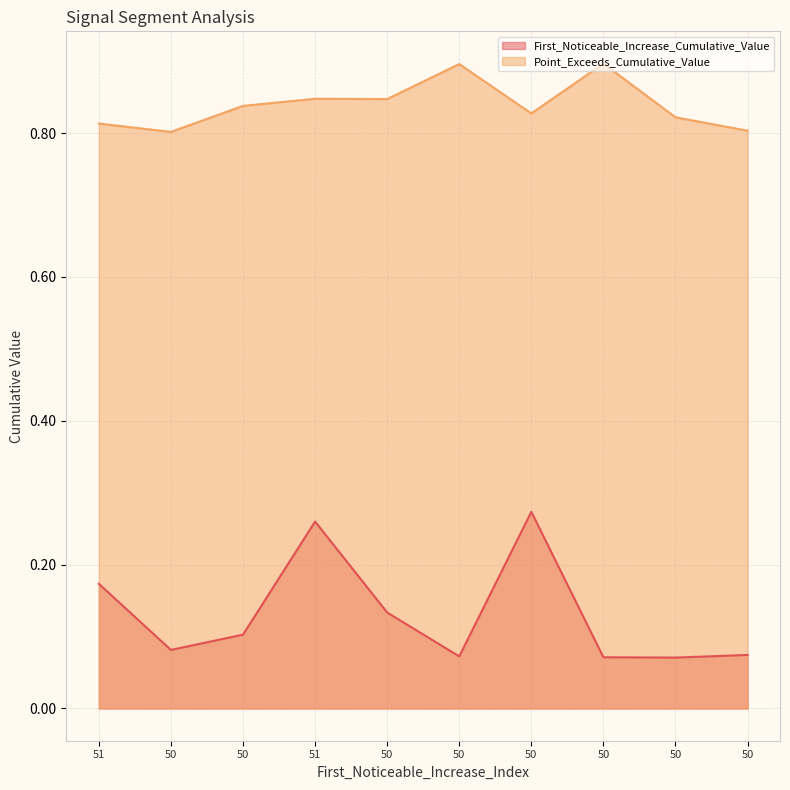

At which label is First_Noticeable_Increase_Cumulative_Value closest to 0?

50